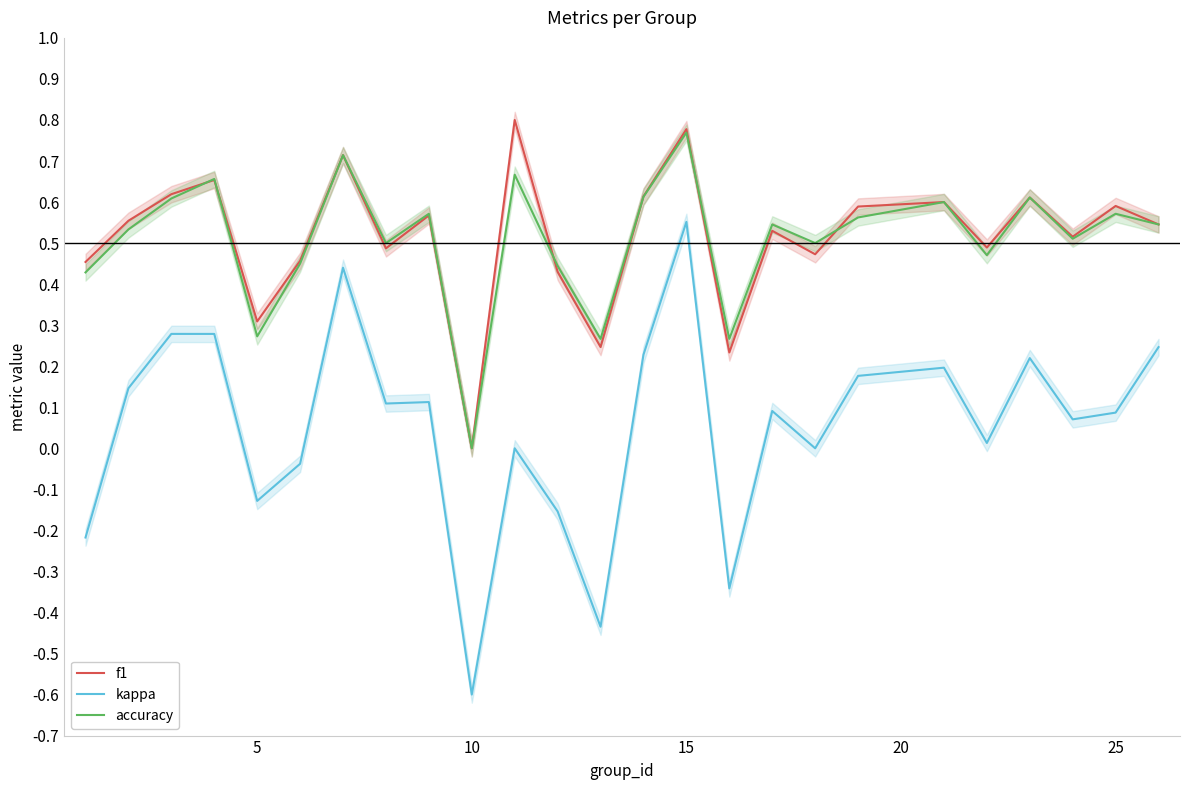

Is this an area chart (filled region under the line)?

No